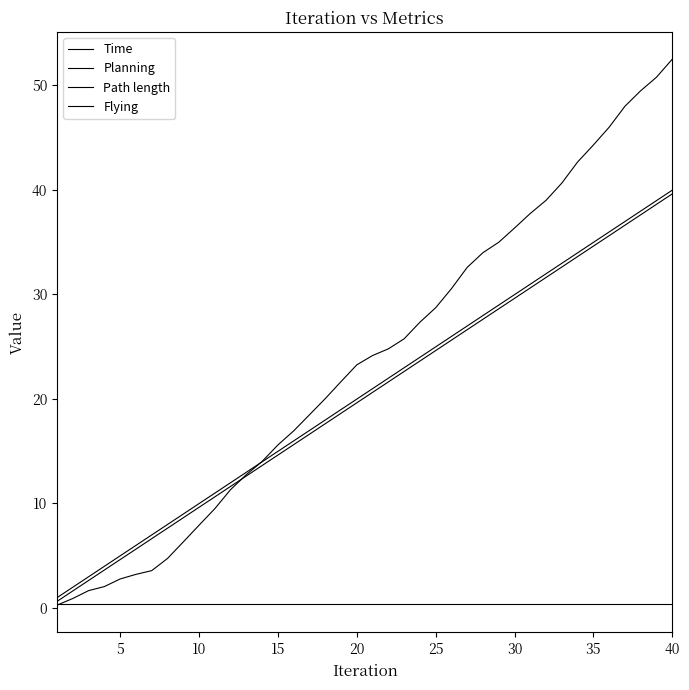

Does the chart display data point markers on the line(s)?

No